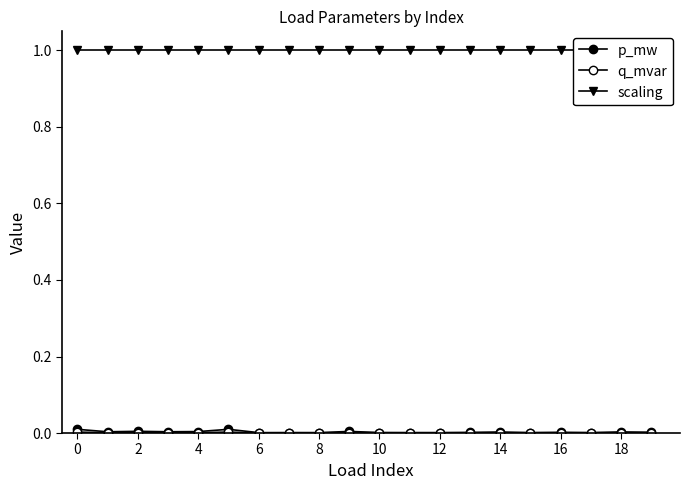

Between 8 and 12, which is larger?

12